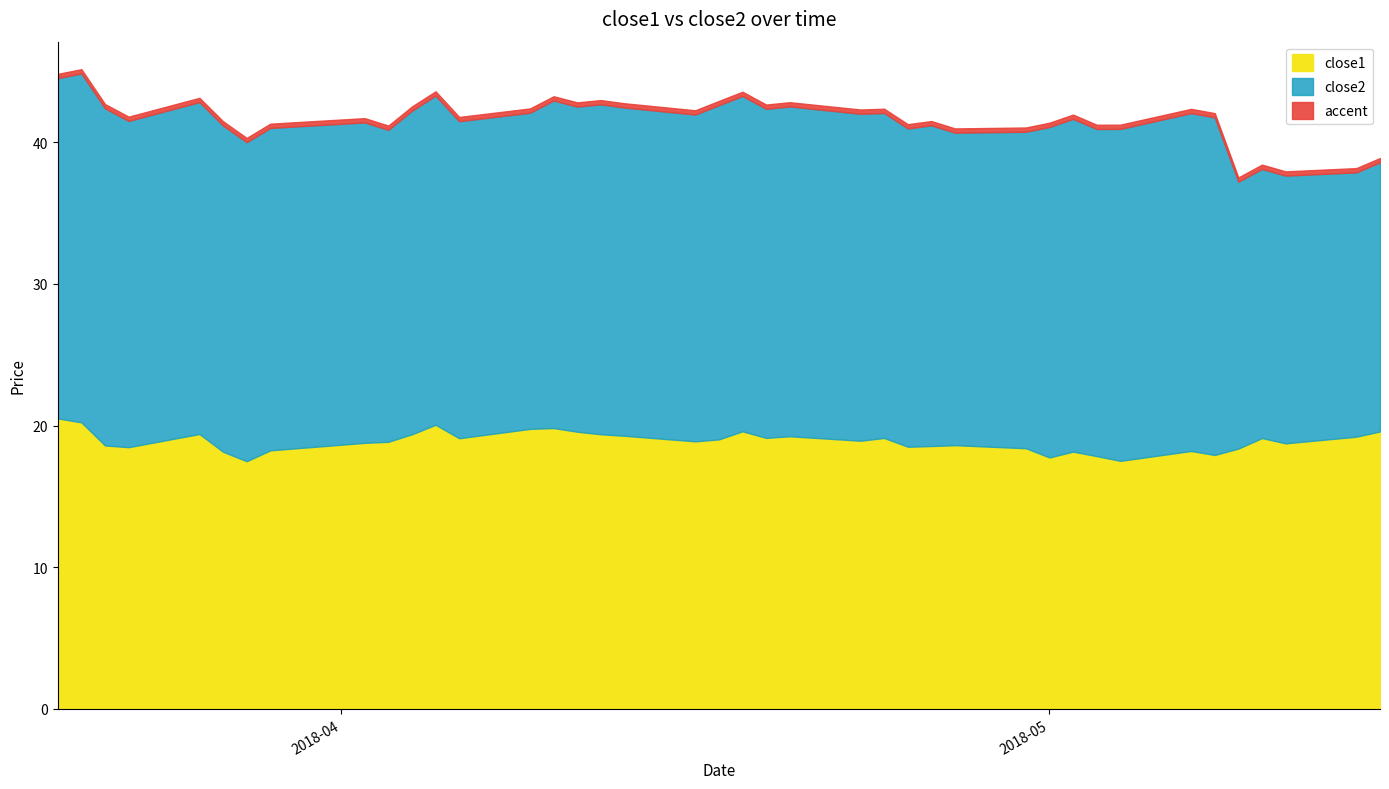

Which series has the largest range (max minus min)?

close2